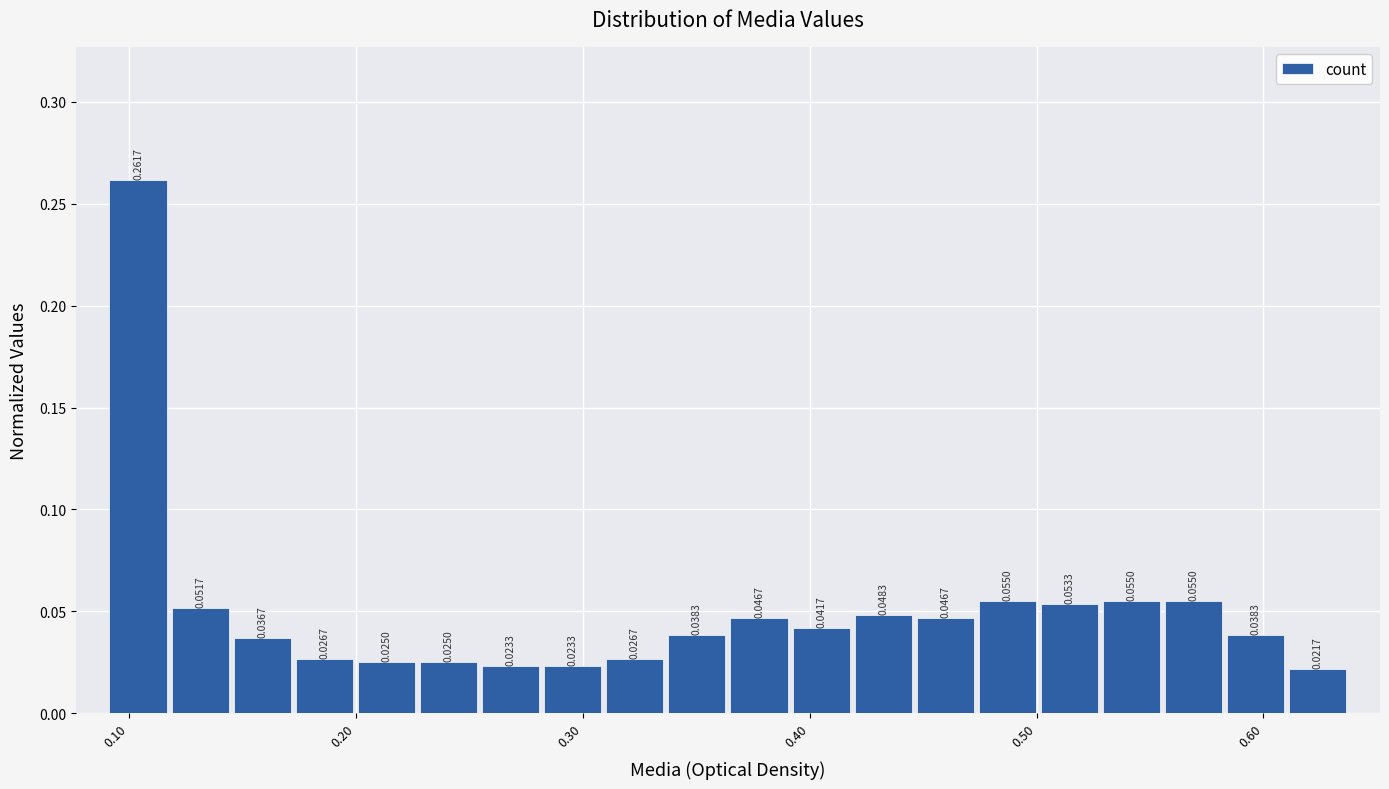

Around what value on the x-axis is the tallest bar? Give the approximate position of its centre, as read against the axis.

0.10